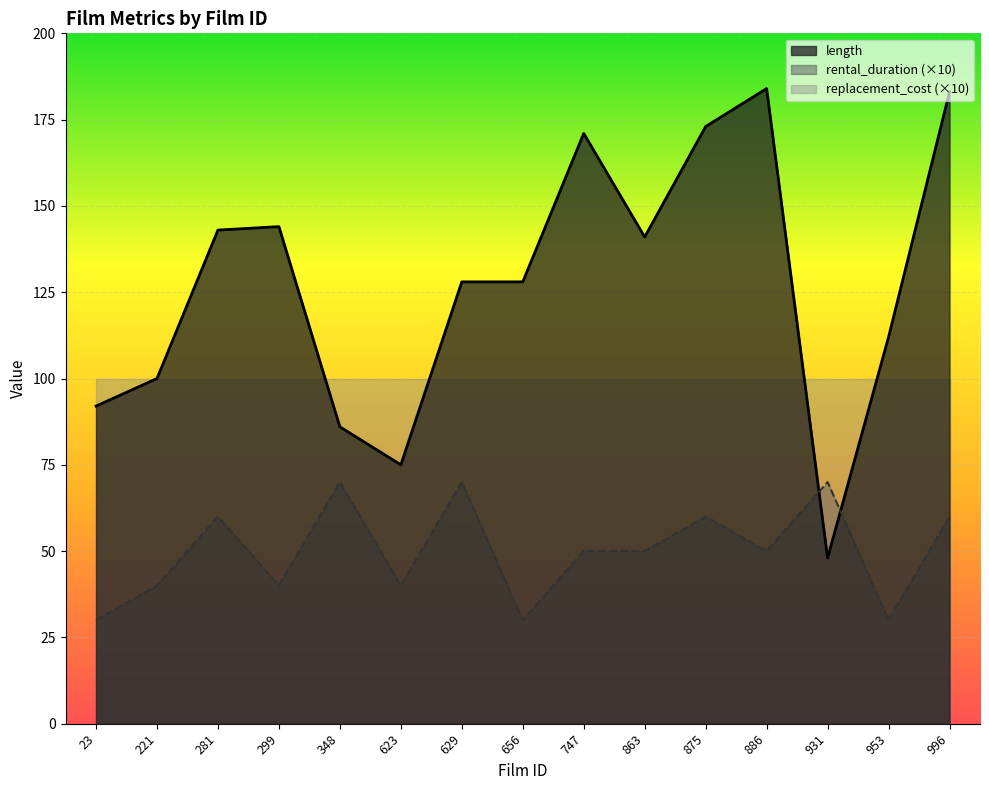

The rental_duration series shows 112 at 629. True or false?

False